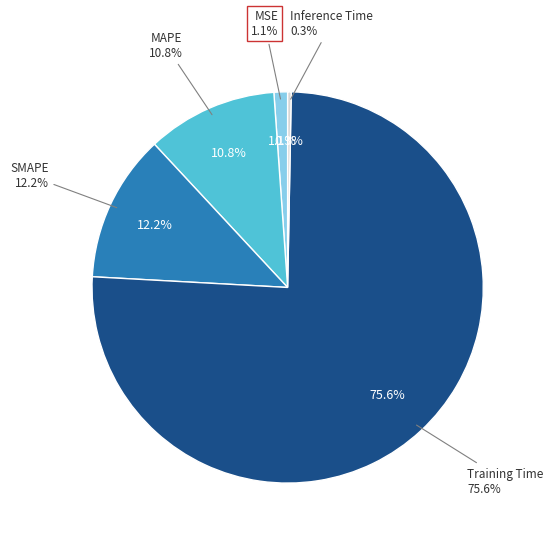

Is the sum of MAPE and Inference Time greater than half?

No